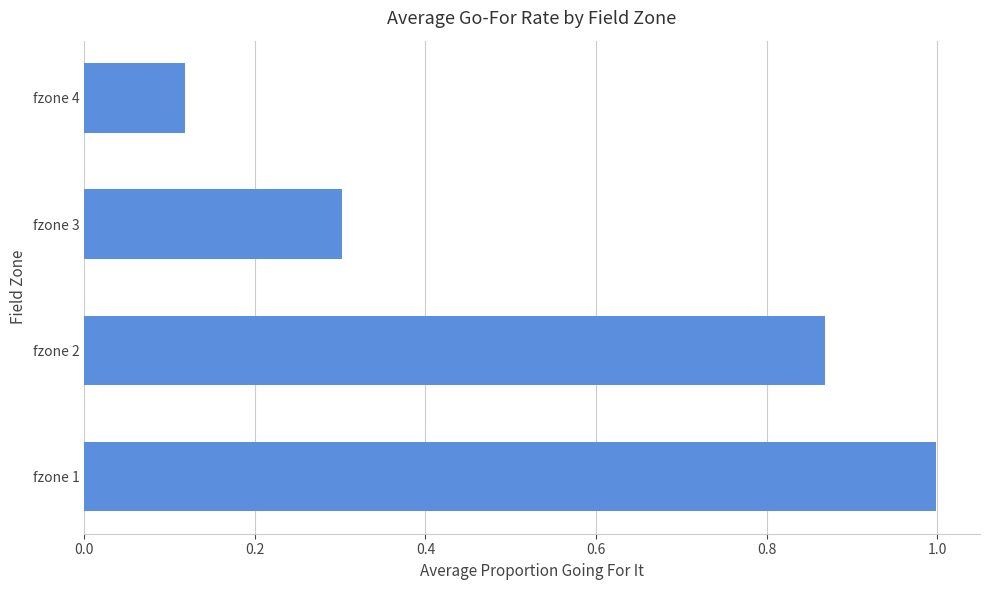

Which has a higher value, fzone 2 or fzone 3?

fzone 2